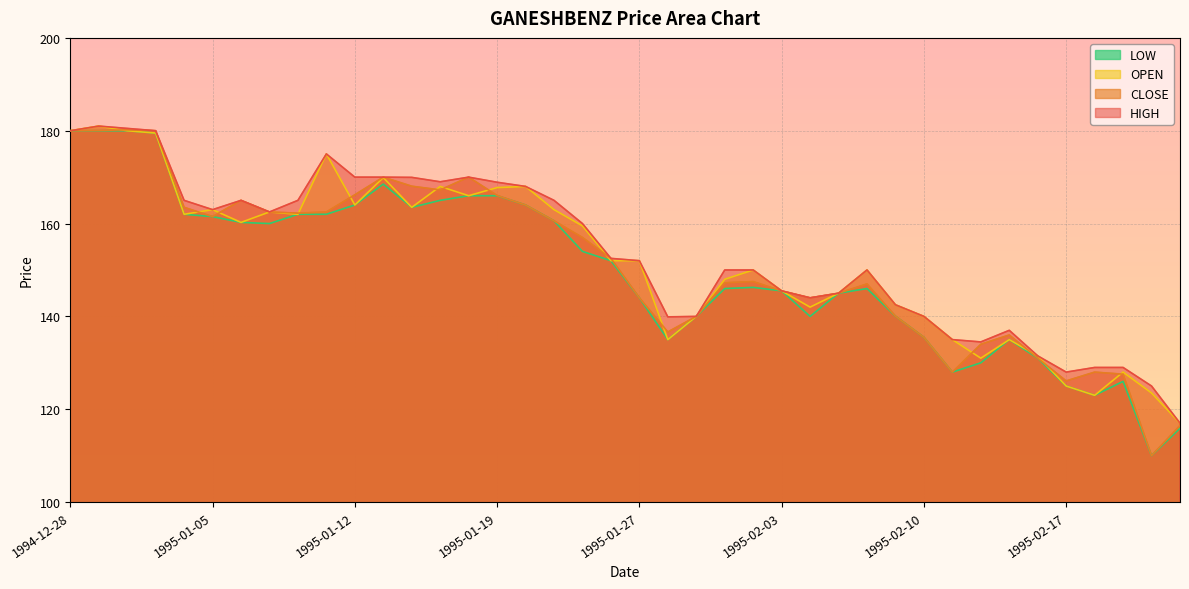

How many lines are shown in the chart?

4